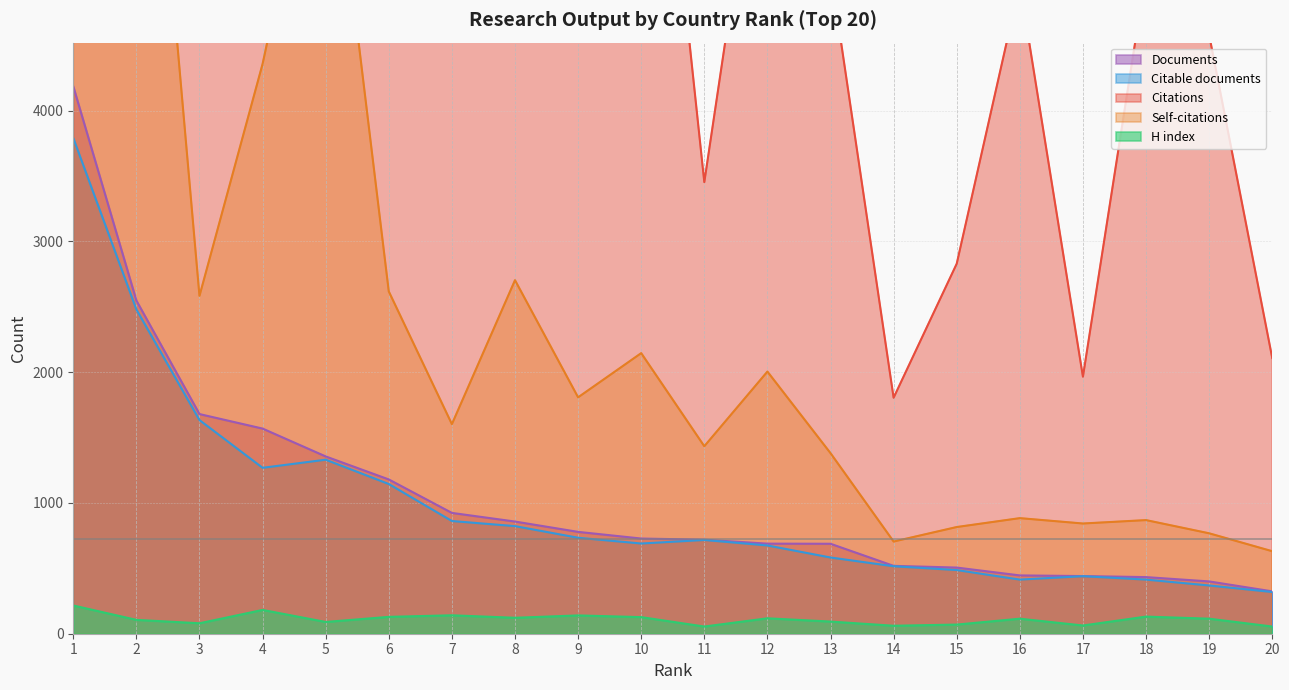

At which label is Citations closest to 20580?

4